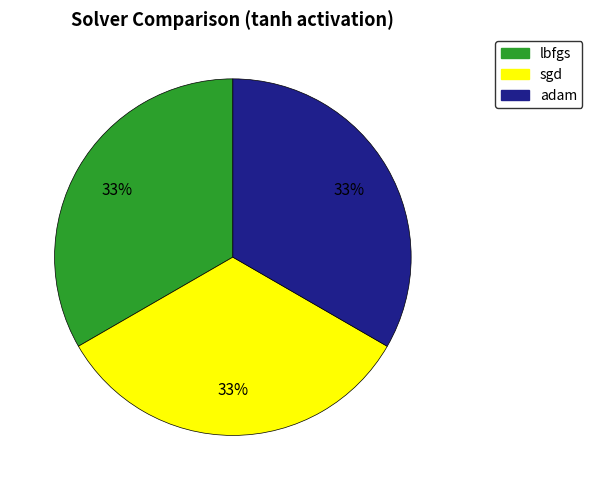

Is it true that sgd is 20% of the pie?

False